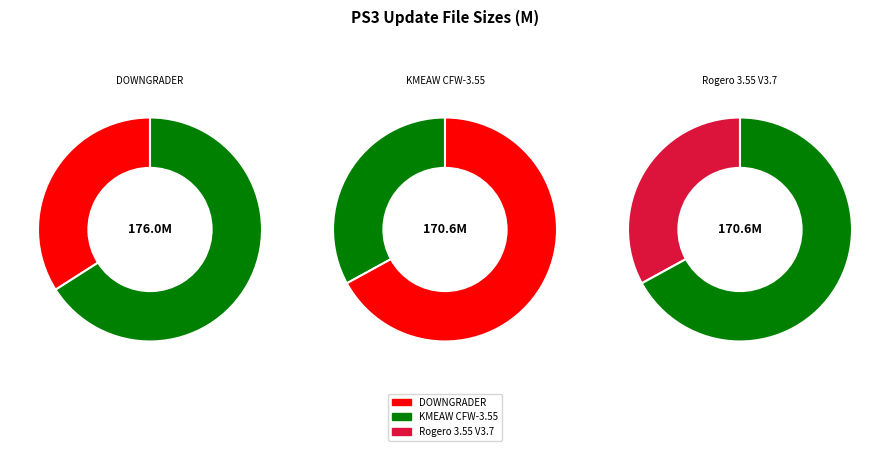

Does DOWNGRADER/PS3/UPDATE/PS3UPDAT.PUP represent more than half of the total?

No